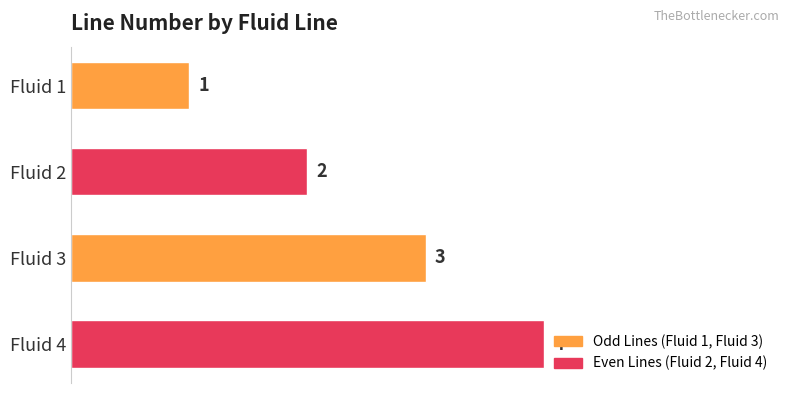

List the labels in order of value, largest first.

Fluid 4, Fluid 3, Fluid 2, Fluid 1